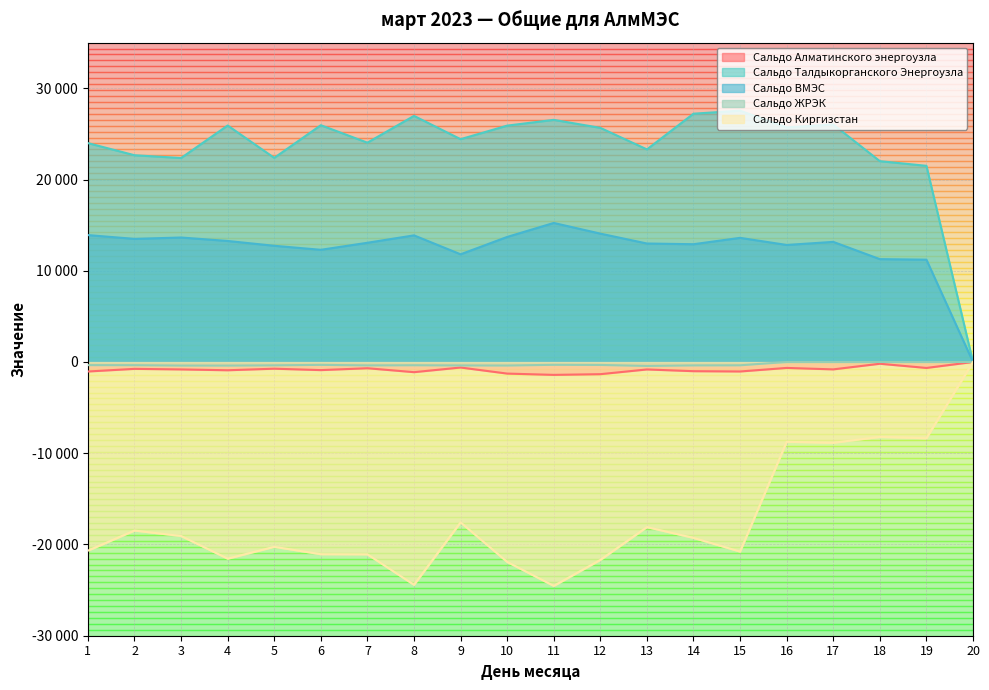

How many data points in Сальдо ВМЭС are above 13163?

10